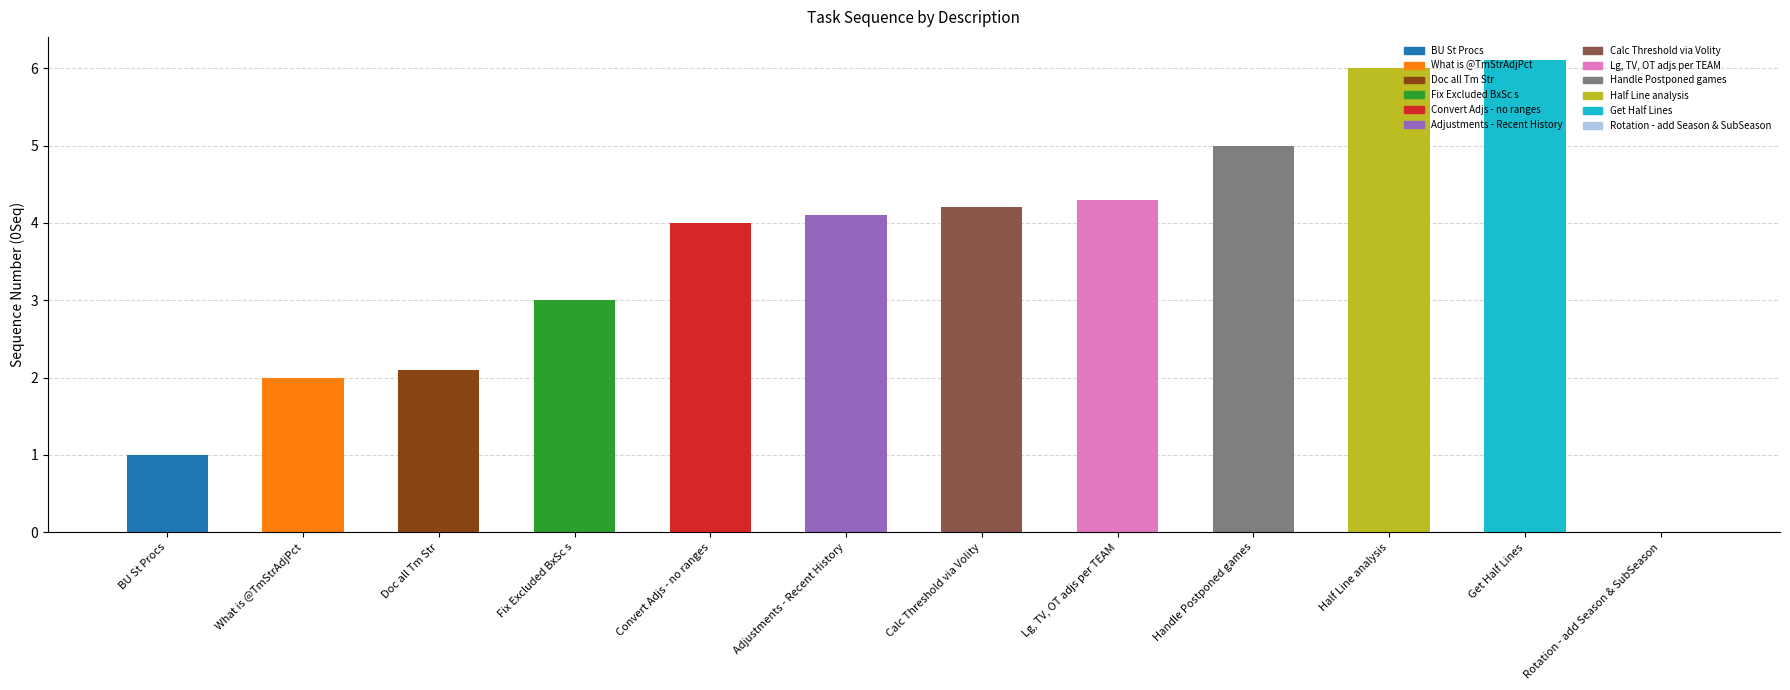

True or false: the data shows 2.1 at Doc all Tm Str.

True